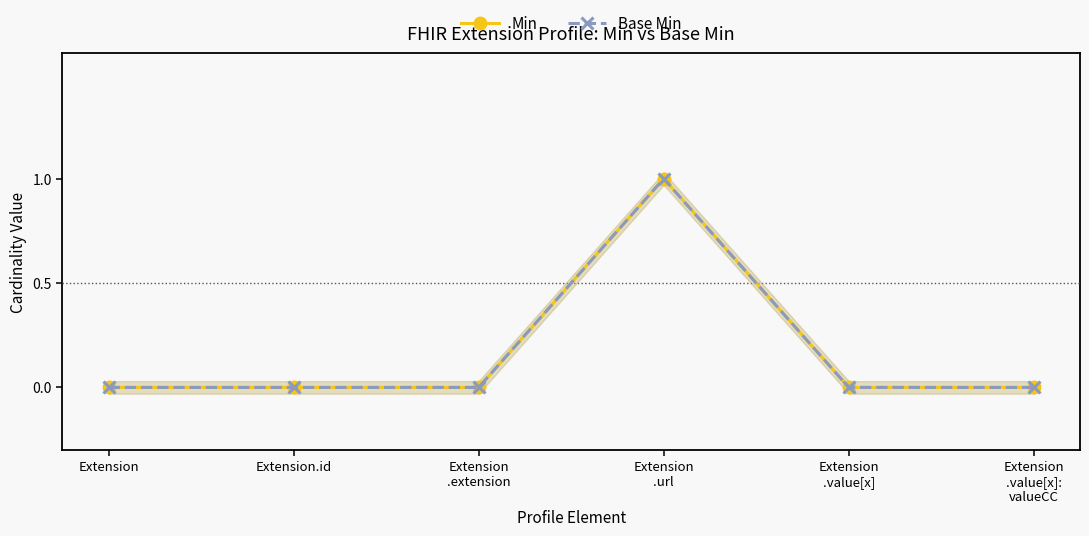

Rank the series at Extension from lowest to highest value.

Min, Base Min